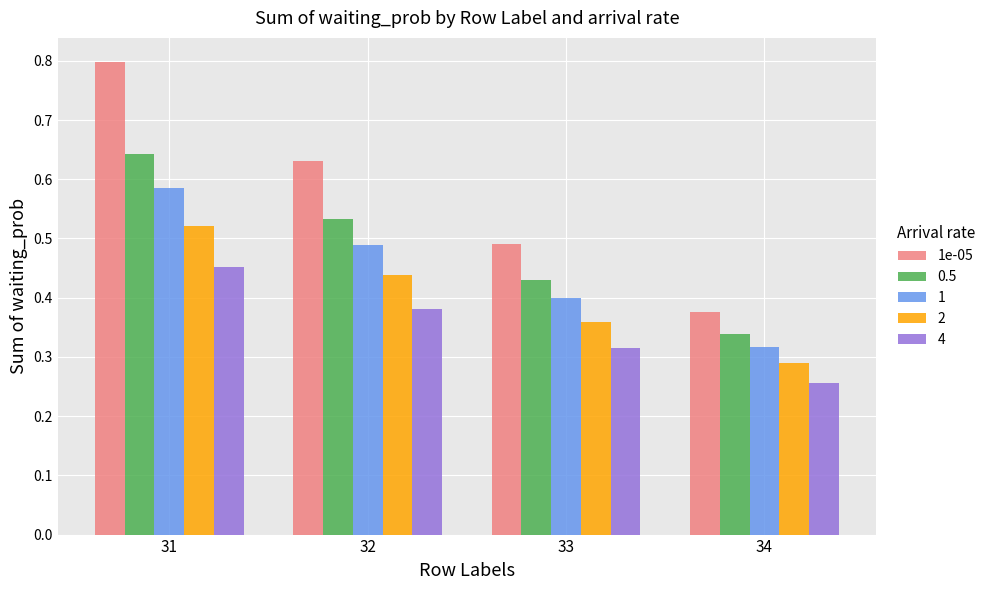

Which category has the highest value across all series?

31